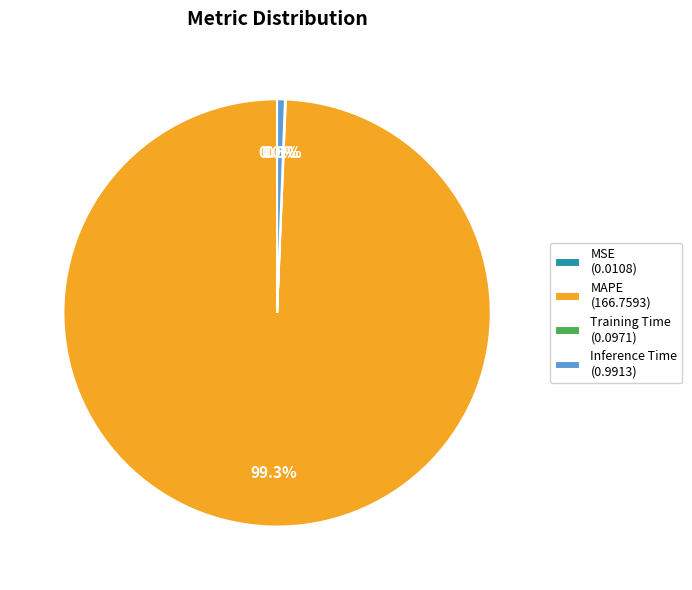

Is there a majority slice in this chart?

Yes